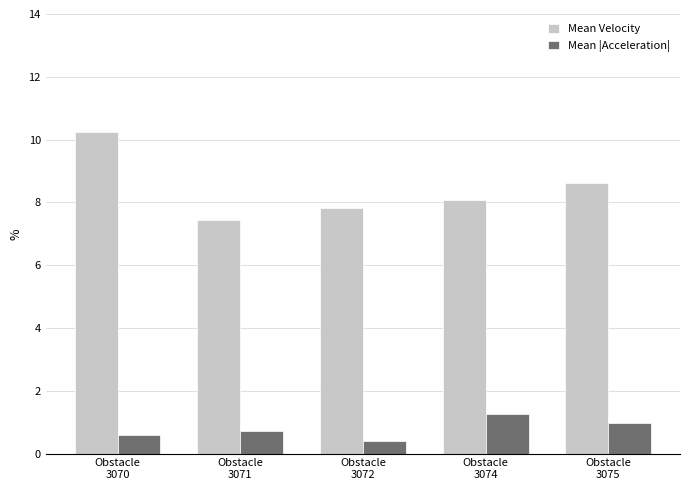

Read the Mean |Acceleration| value at Obstacle
3075.

1.0